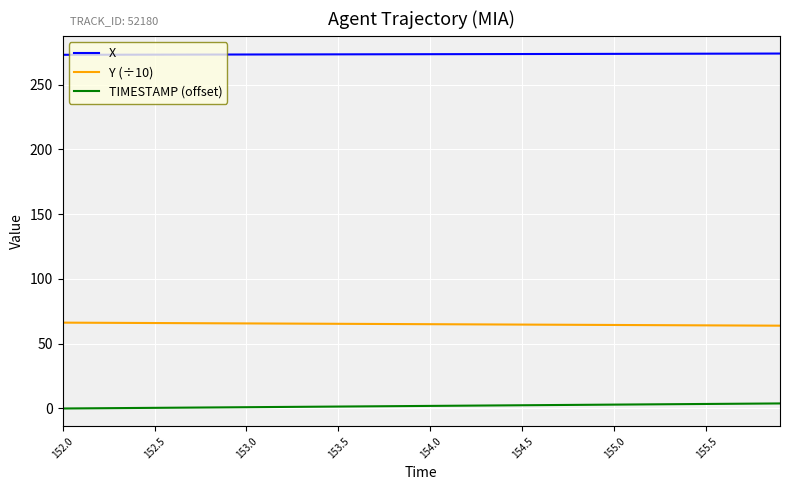

Count the number of categories in the chart.

40